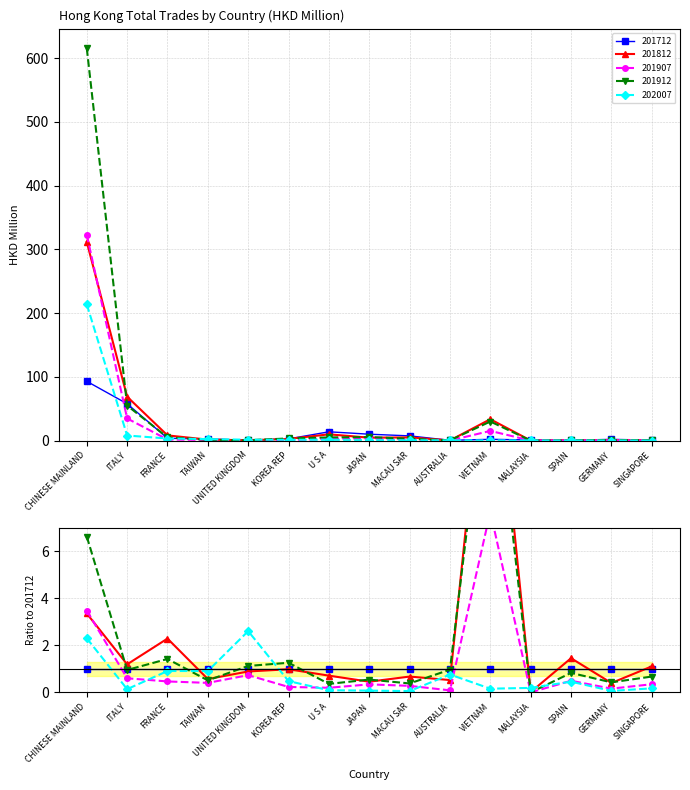

What is the approximate value of 202007 at MALAYSIA?

0.2